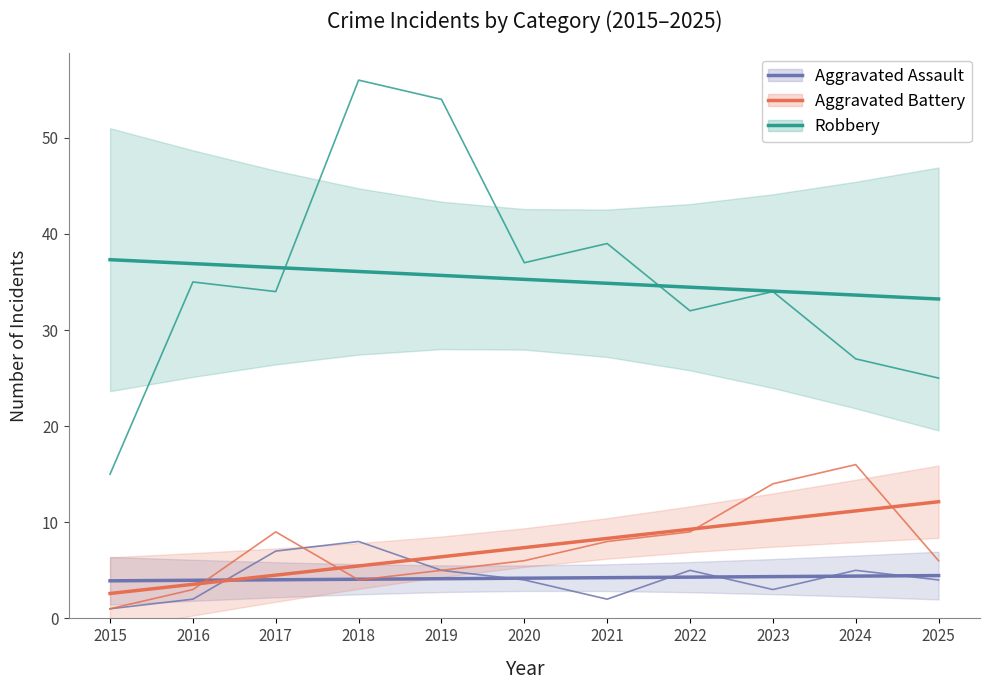

Where is Robbery nearest to the value 35?

2016